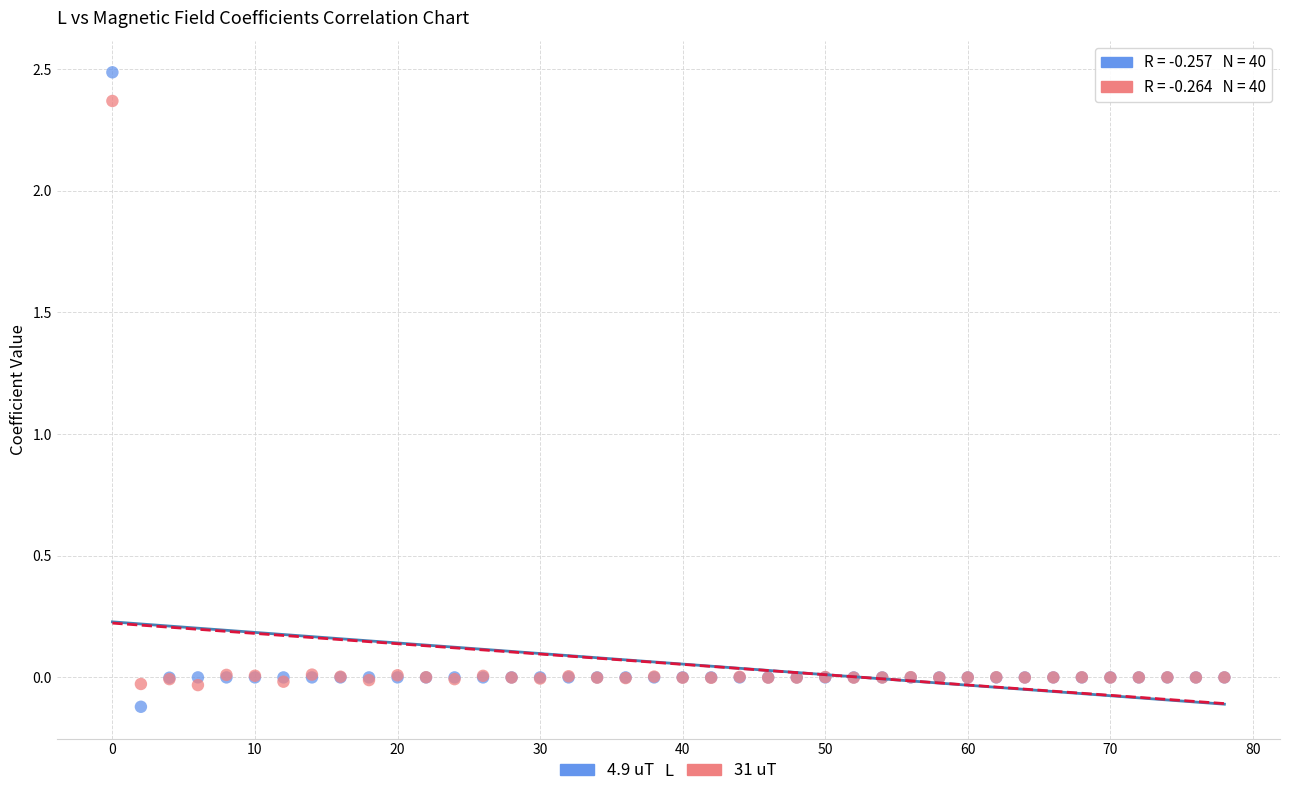

Which series reaches the maximum Y coordinate?

4.9 uT